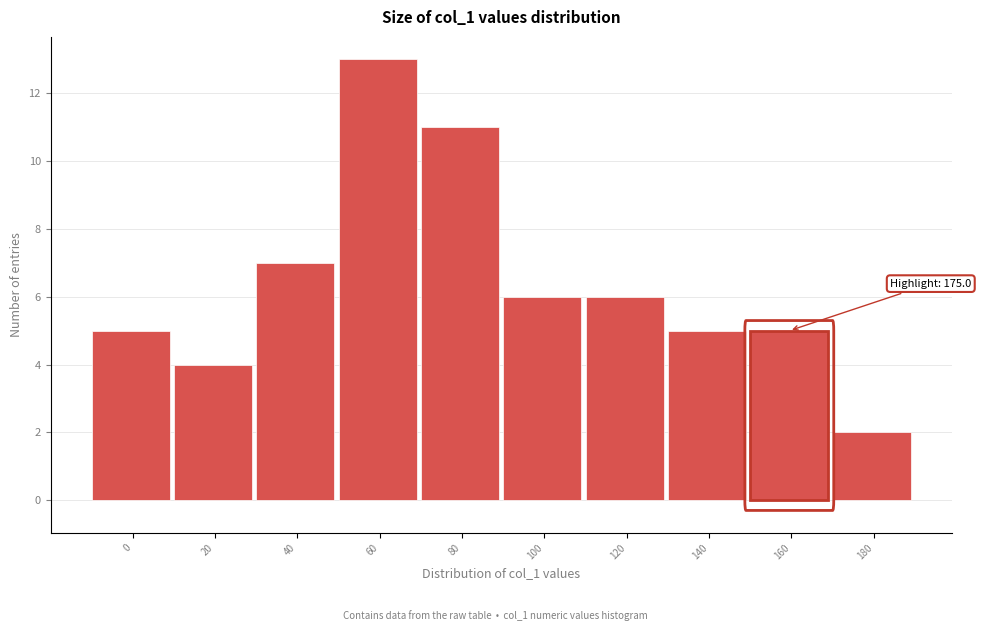

Reading left to right, transcribe all the data shown in this chart.

5	4	7	13	11	6	6	5	5	2